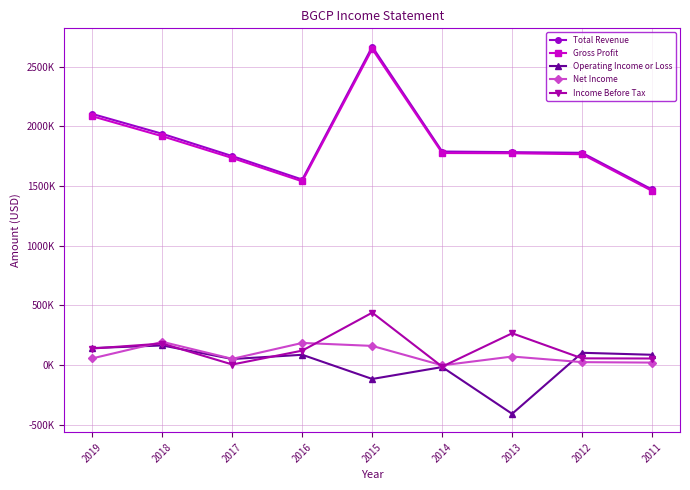

What is the average value of the Income Before Tax series?

138167